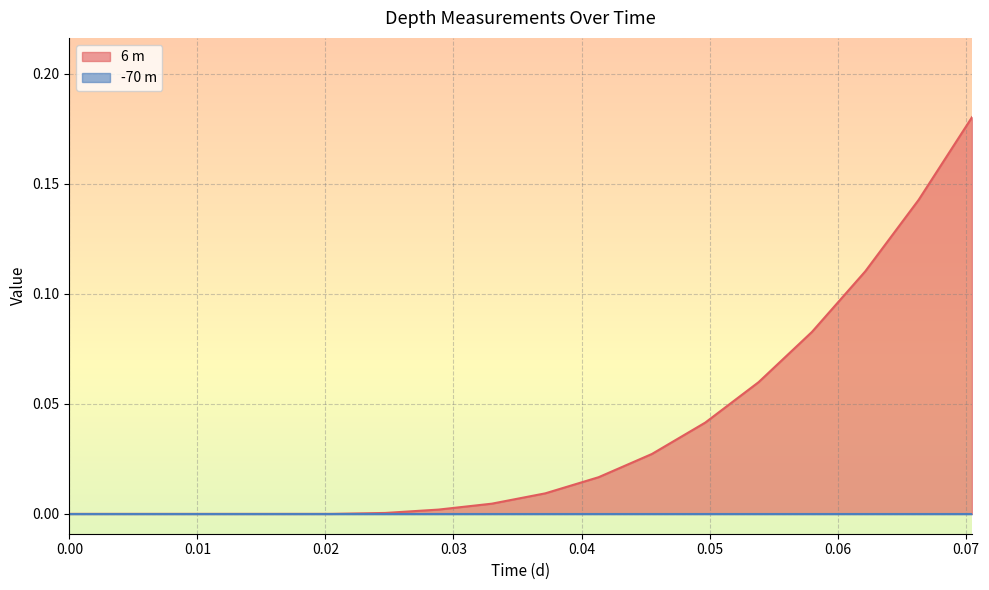

What is the difference between the second highest and minimum values?

0.1